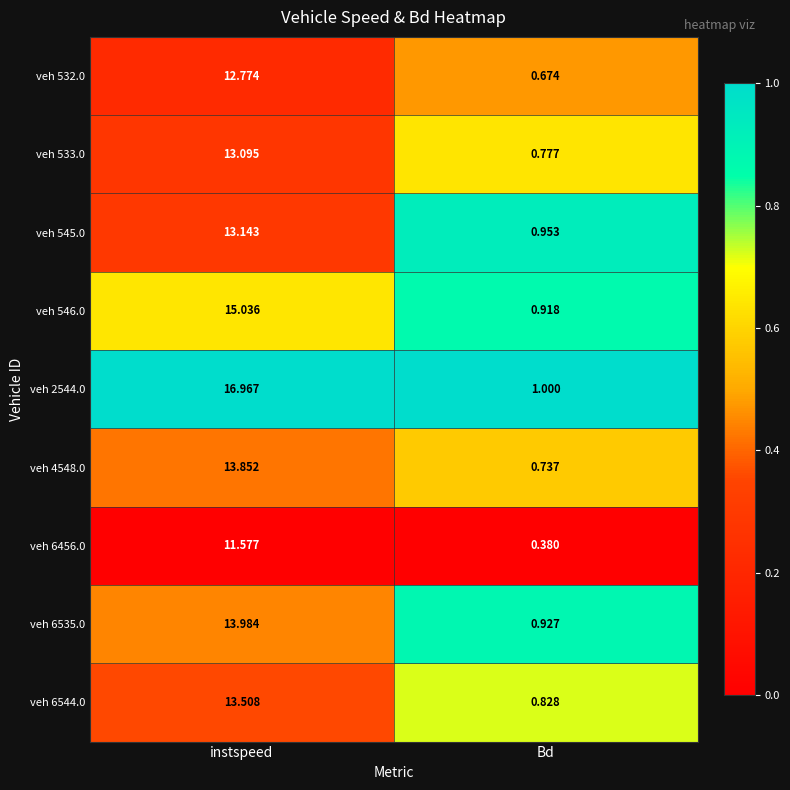

At Bd, list the series in order from smallest to largest.

veh 6456.0, veh 532.0, veh 4548.0, veh 533.0, veh 6544.0, veh 546.0, veh 6535.0, veh 545.0, veh 2544.0